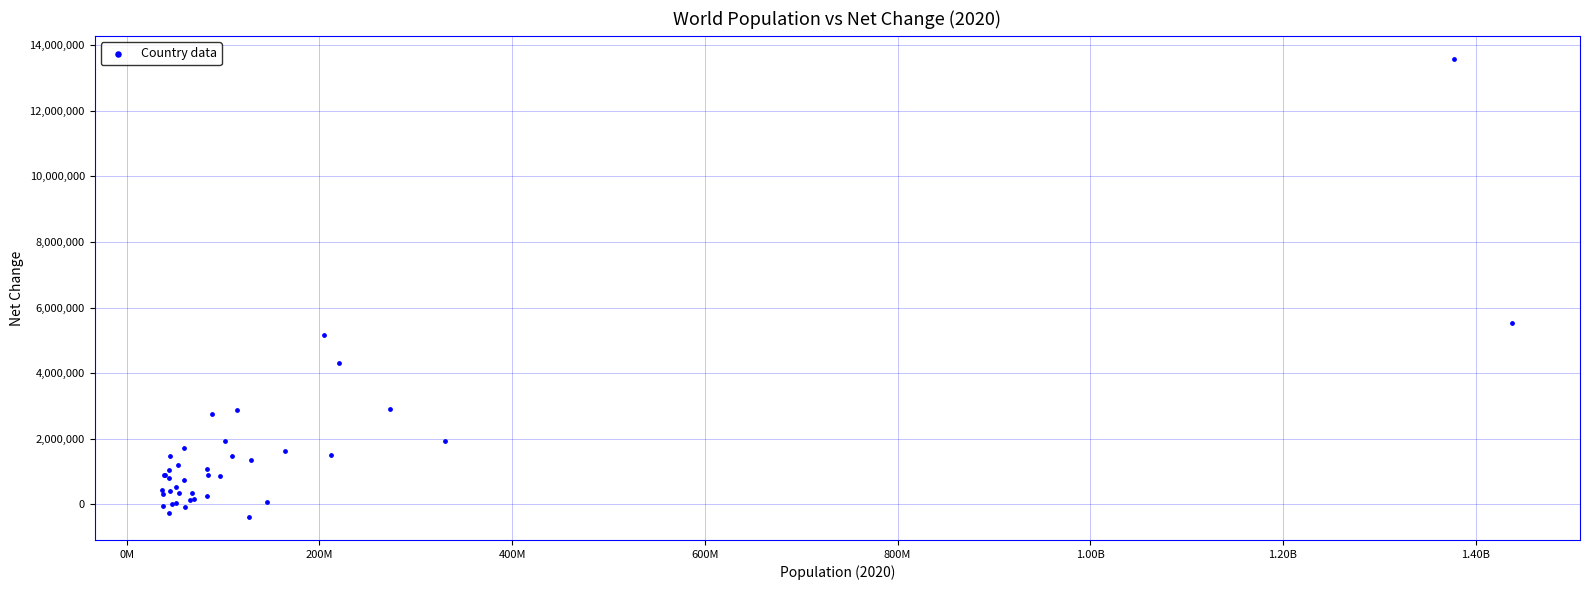

What Y value in the scatter plot is closest to 6601395?

5540090